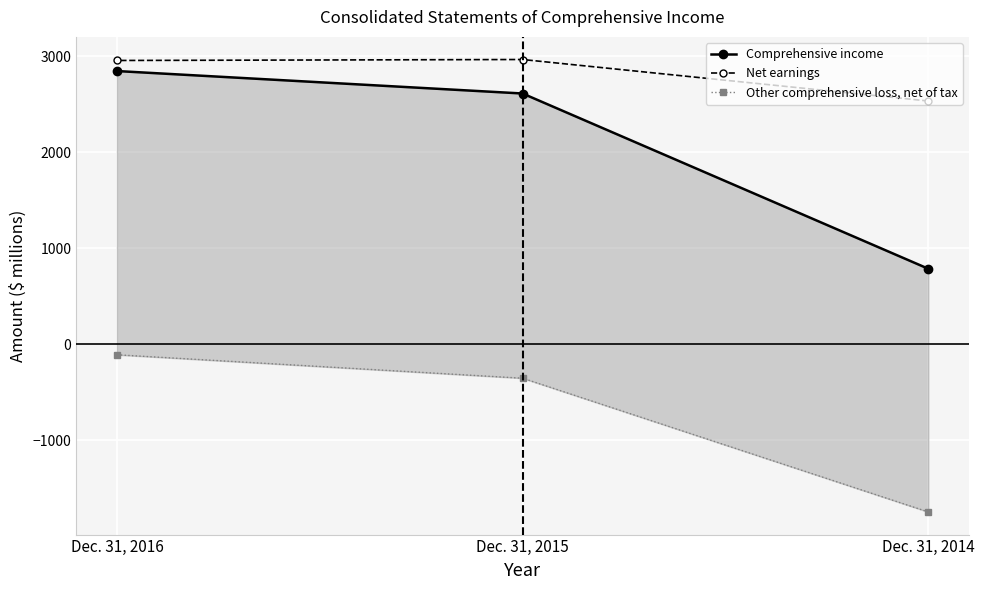

How many lines are shown in the chart?

3